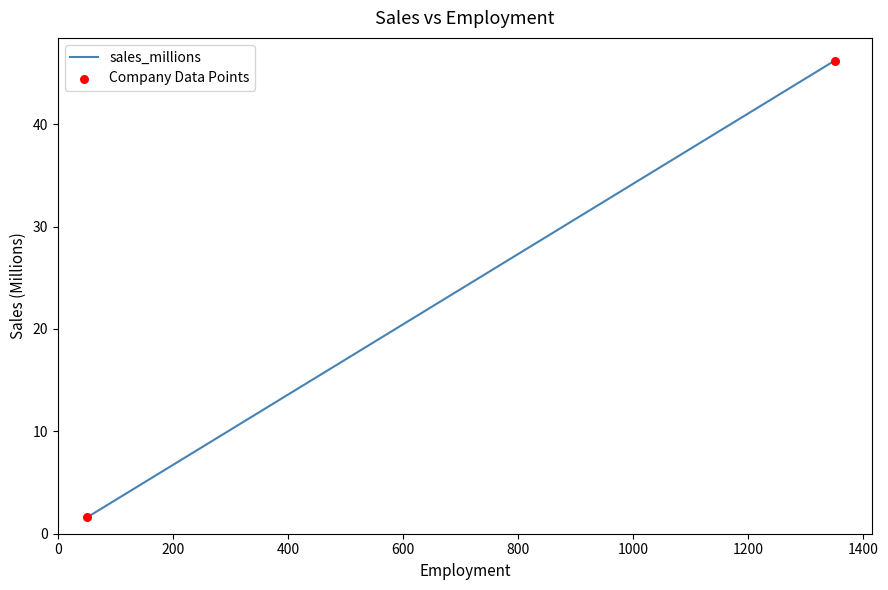

What is the average Y value?

23.9